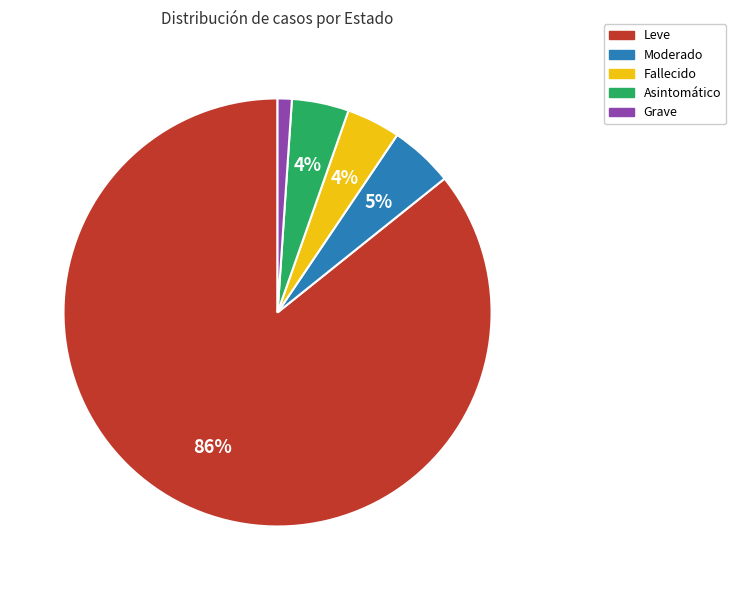

Which slice represents more than half of the pie?

Leve